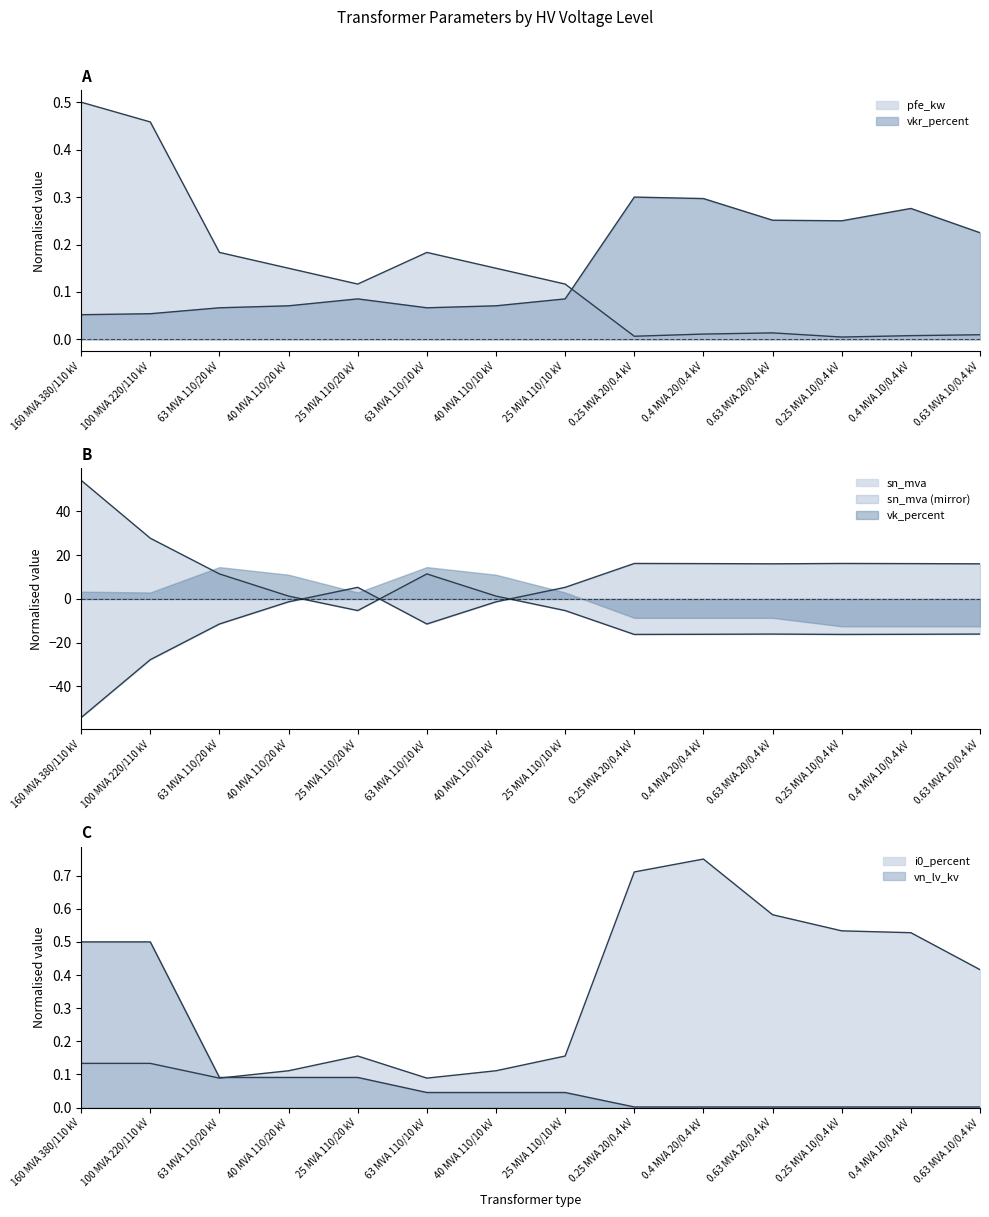

What is the difference between the maximum and second lowest values in the pfe_kw series?

0.5